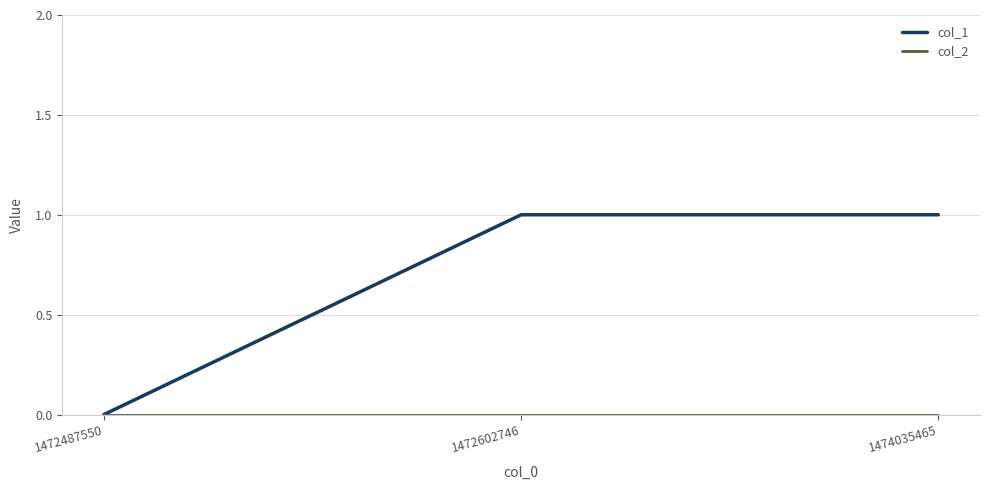

Is it true that col_1 equals 1 at 1472602746?

True